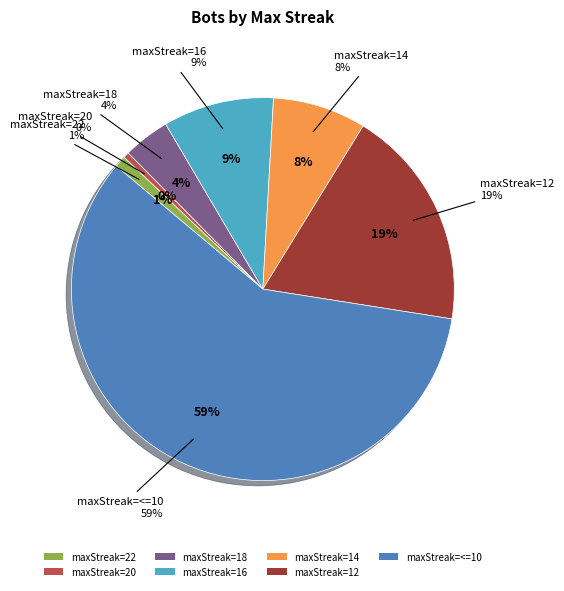

To the nearest percent, what is the difference between the 18 and 14 slice percentages?

4%